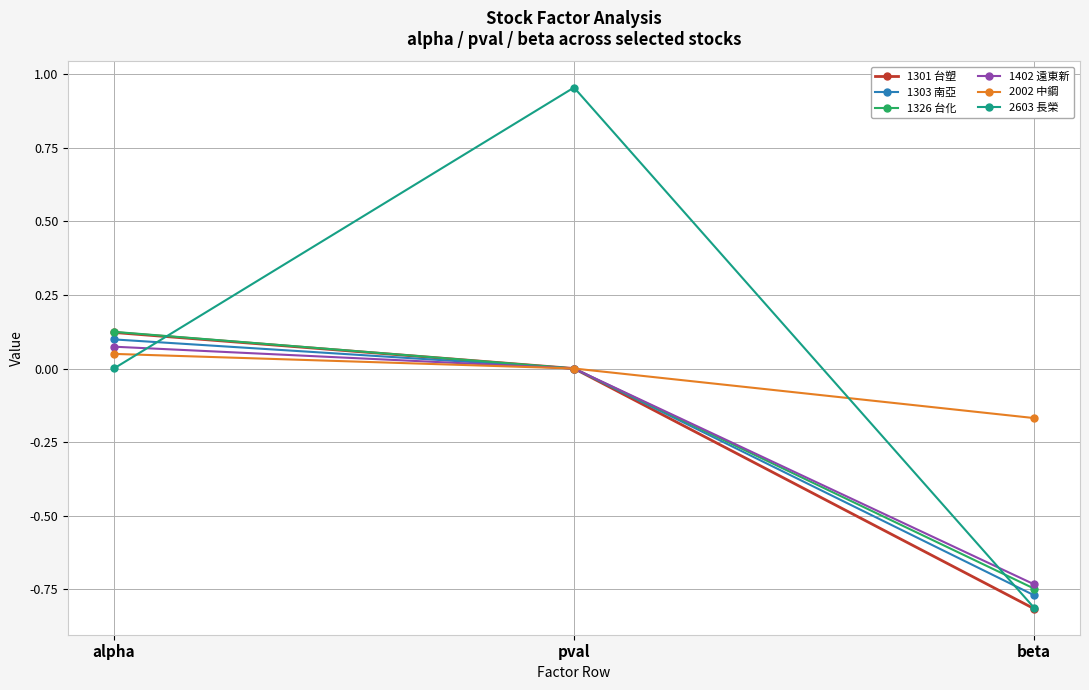

At which label is 1301 台塑 closest to 0?

pval